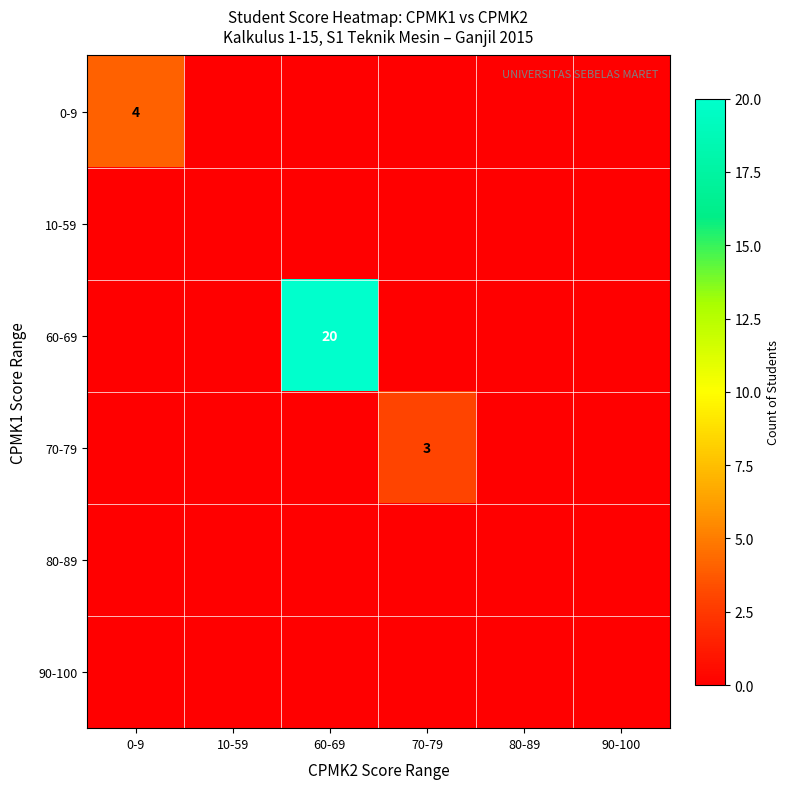

At which category is the sum across all series the highest?

60-69